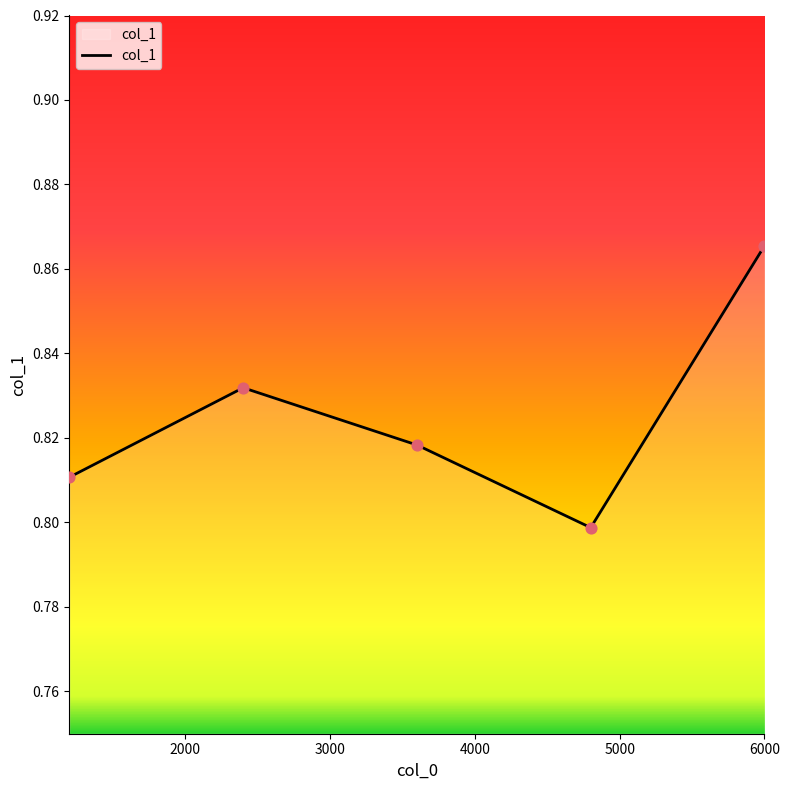

True or false: there are more than 0 points higher than both neighbors.

True